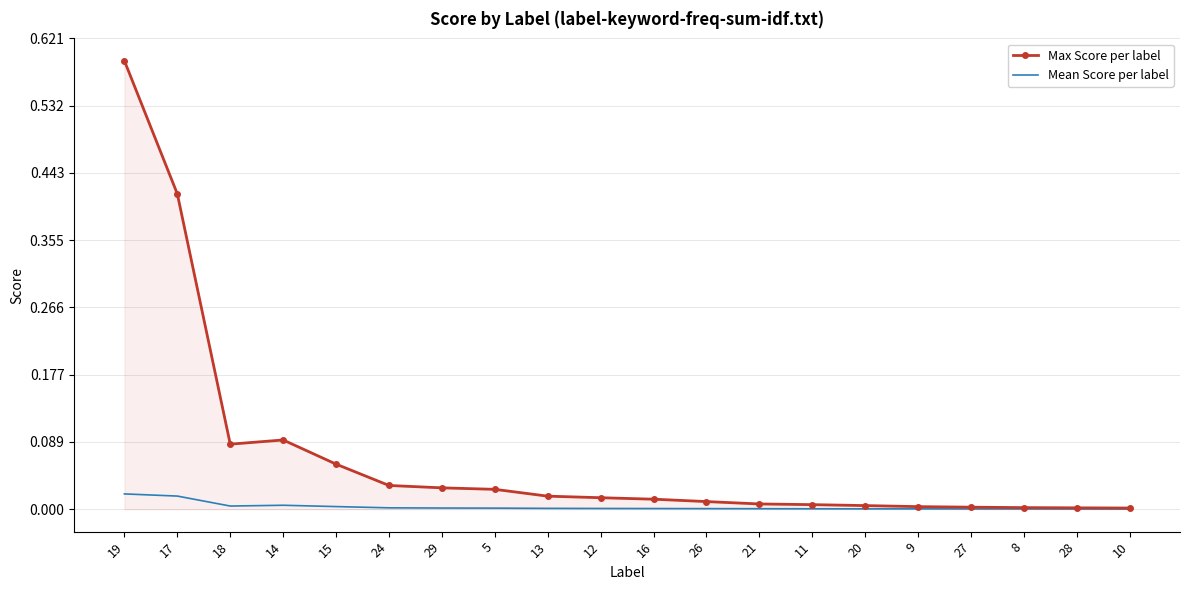

Which series has the largest total across all categories?

Max Score per label